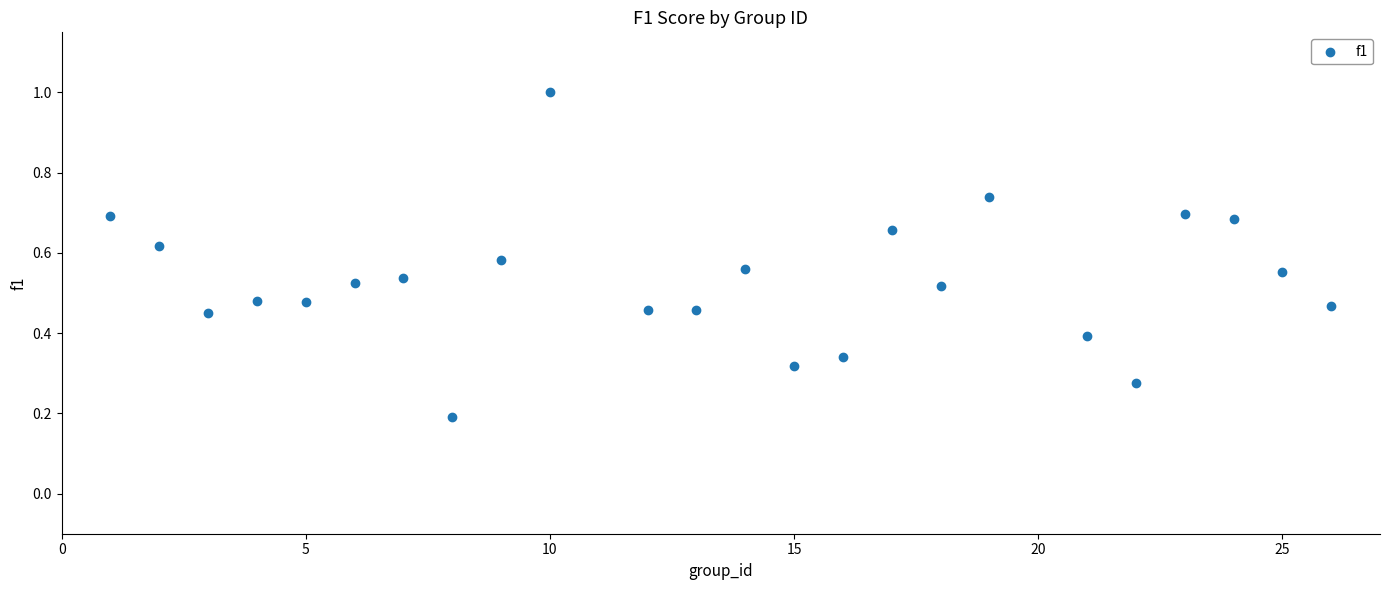

What is the range of Y values (max minus min)?

0.8